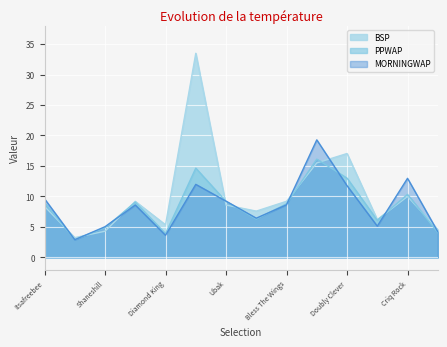

At which label is BSP closest to 18?

Doubly Clever